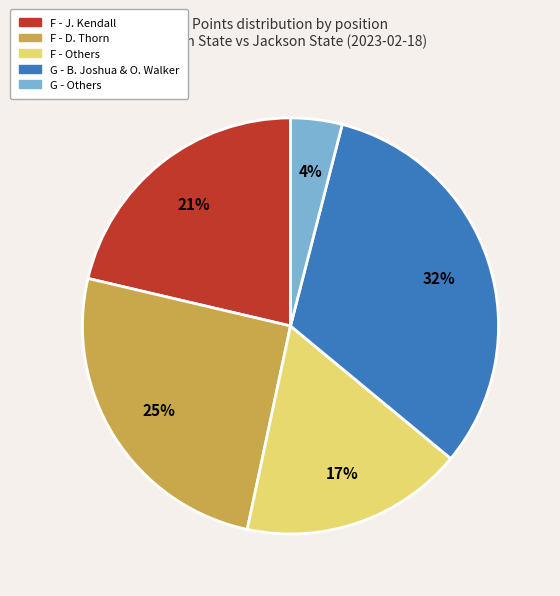

Does any single category account for the majority?

No